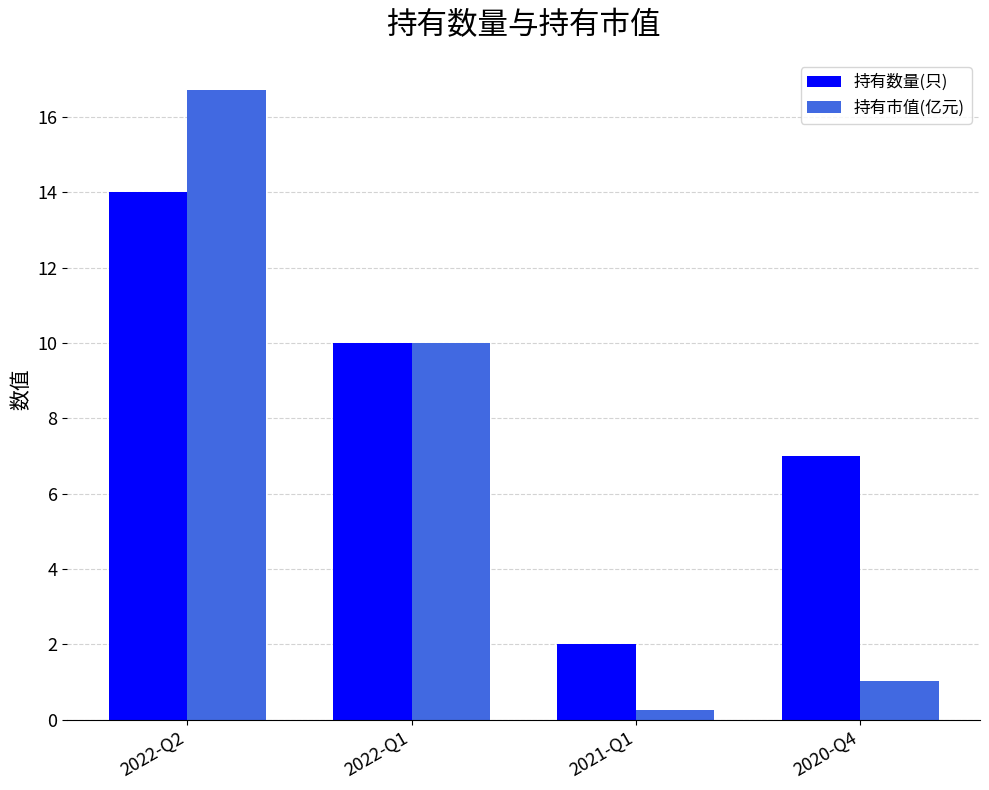

Which series has the largest range (max minus min)?

持有市值(亿元)